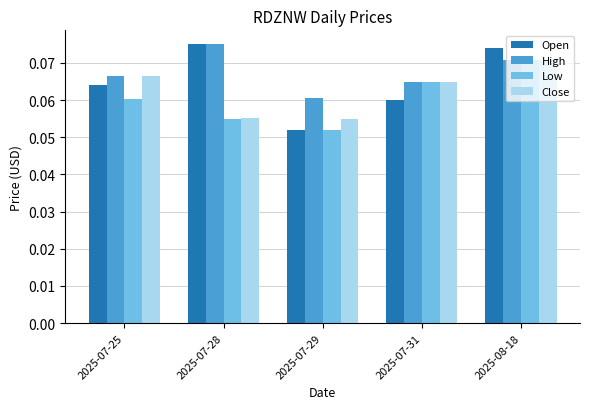

The Low series shows 0.0 at 2025-07-28. True or false?

False